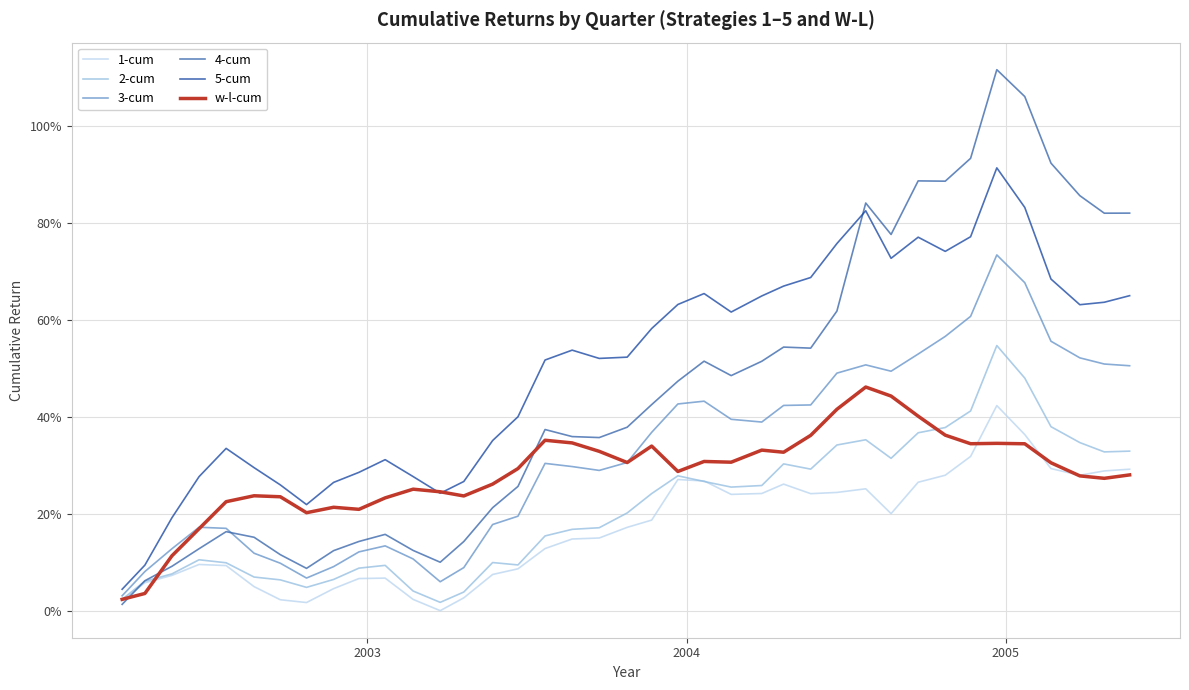

Which series has the largest range (max minus min)?

4-cum